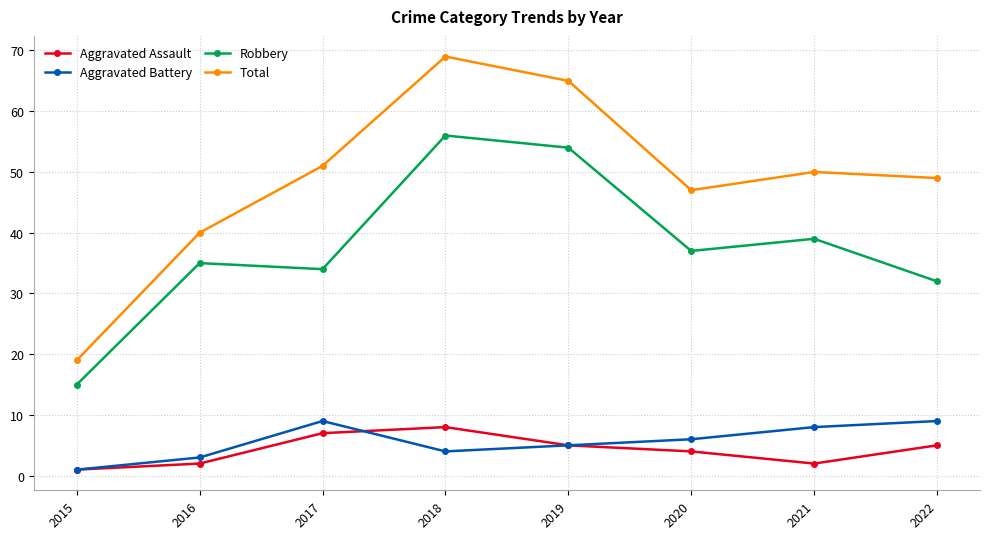

What is the difference between the second highest and minimum values in the Aggravated Assault series?

6